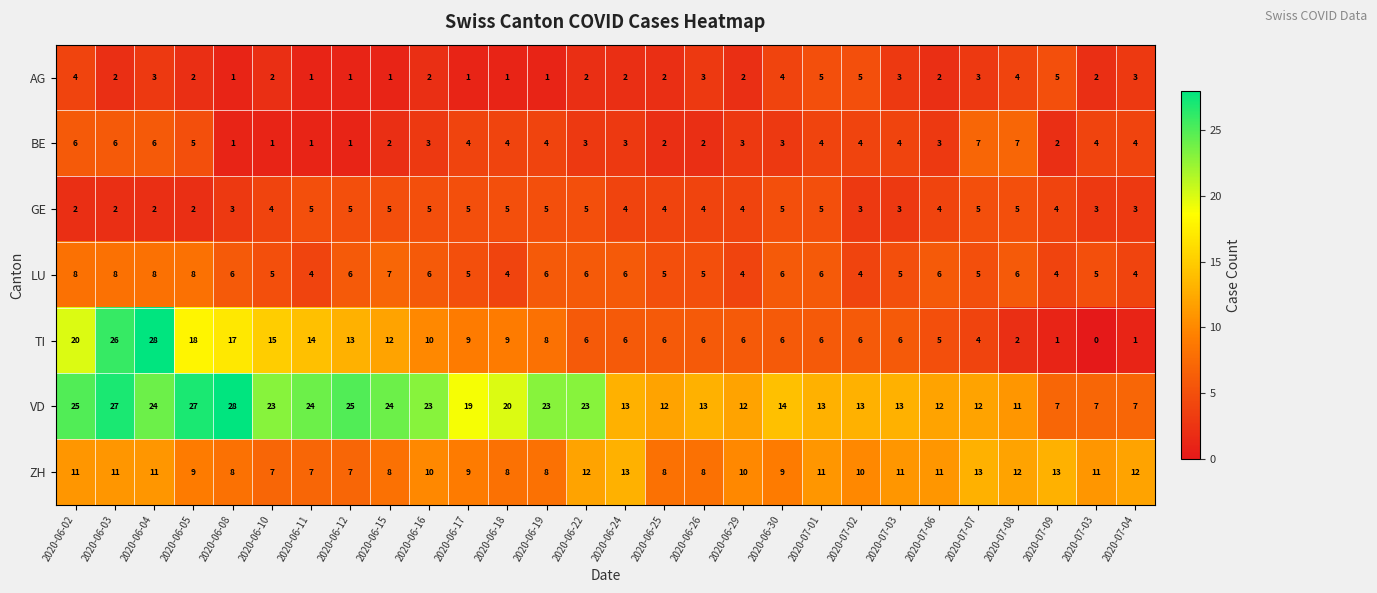

How many data points in BE are less than 4?

14